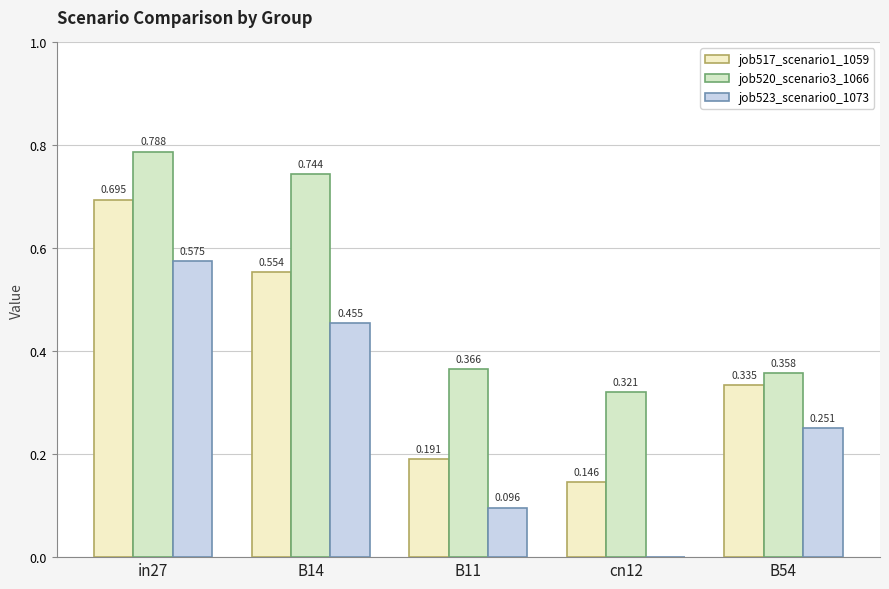

At which category does the chart reach its peak across all series?

in27